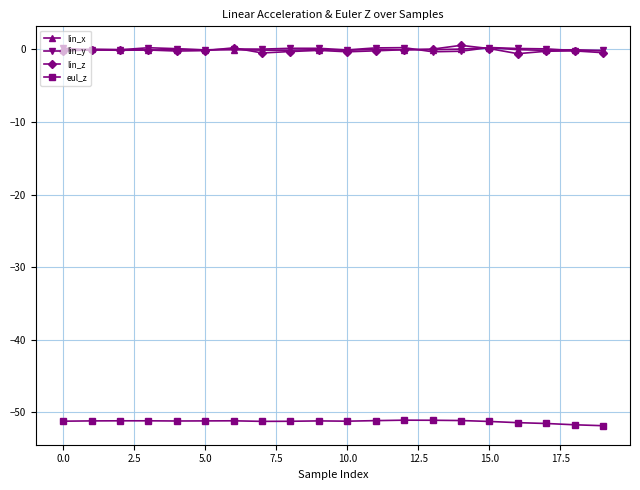

True or false: lin_x and eul_z intersect in this chart.

False